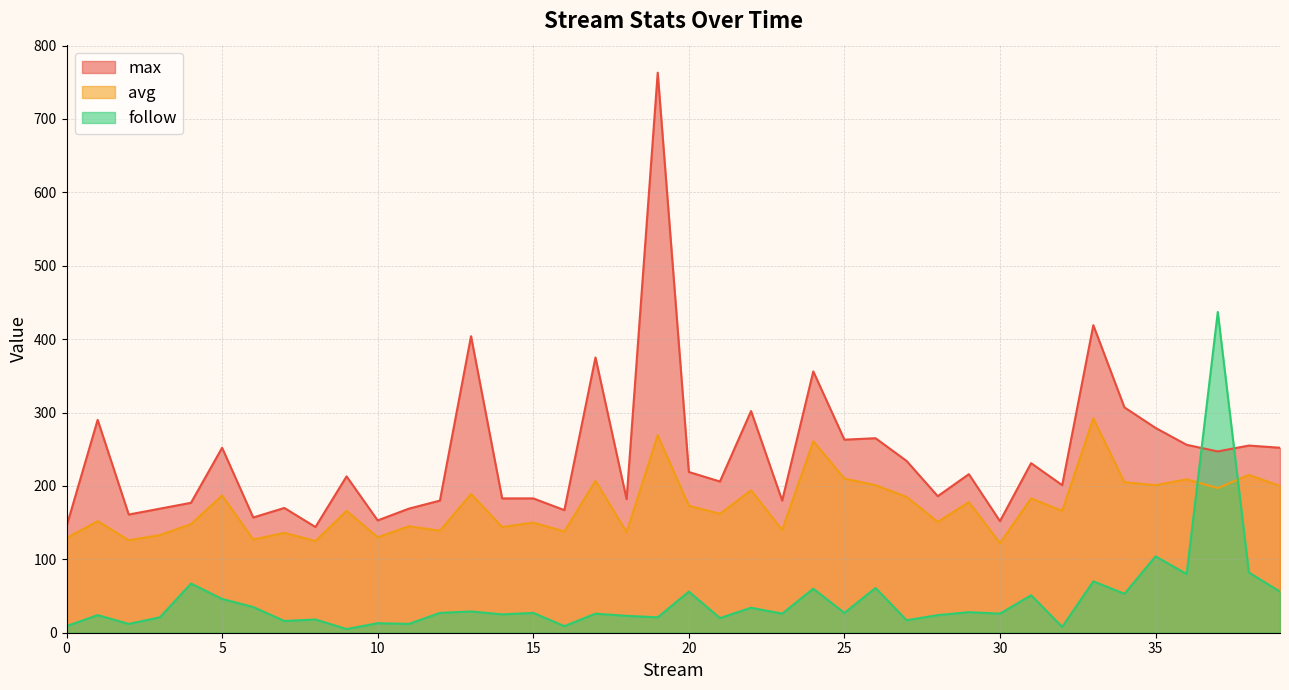

How many lines are shown in the chart?

3